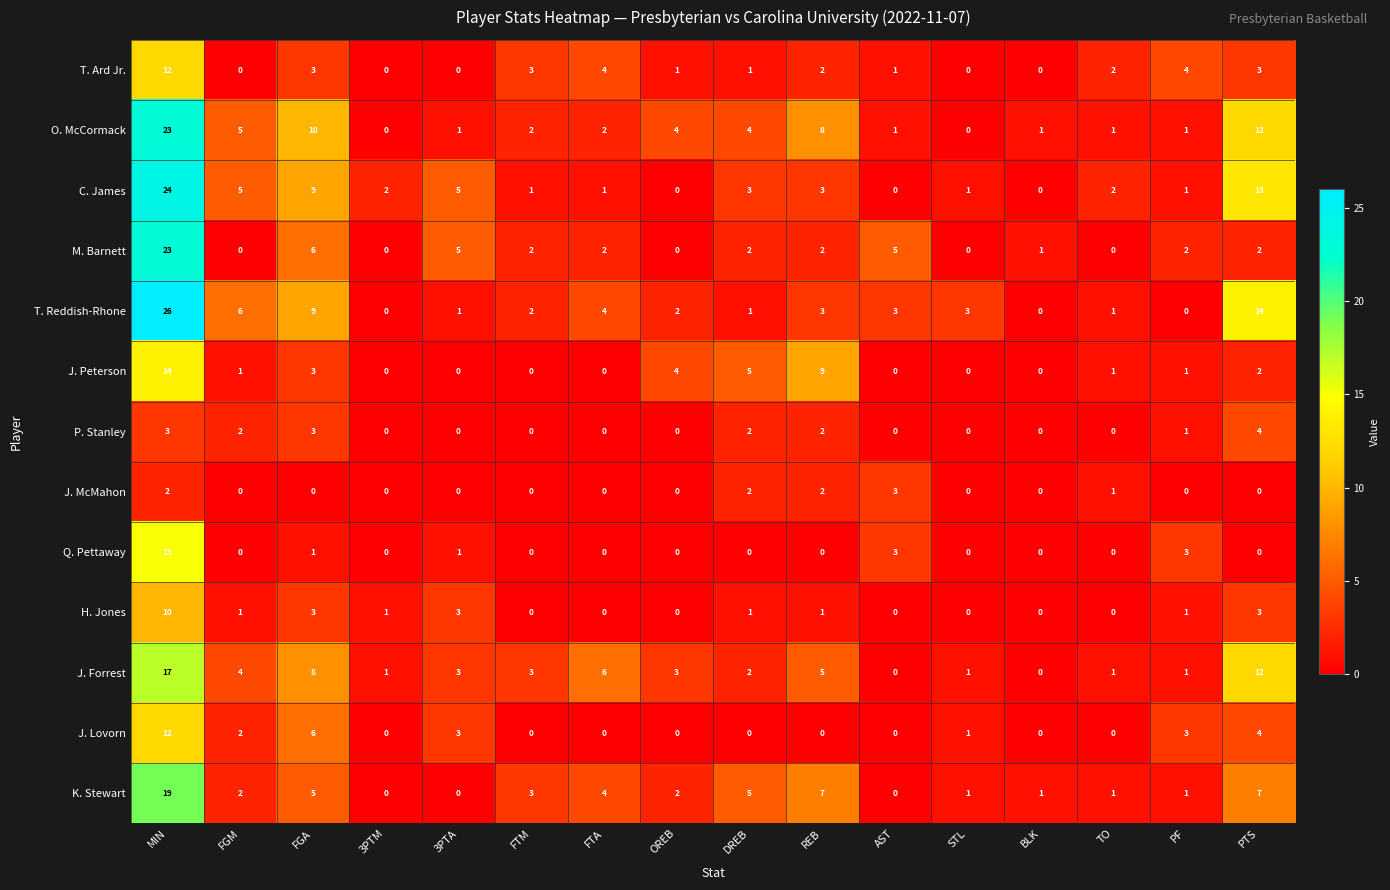

The P. Stanley series shows 1 at FGM. True or false?

False